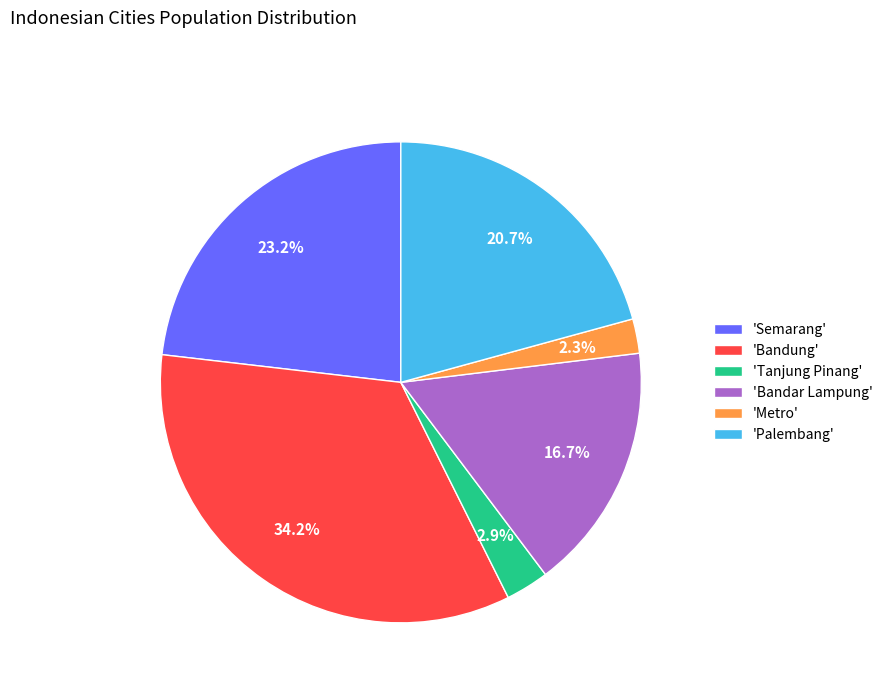

How much of the chart is everything except 'Metro'?

97.7%